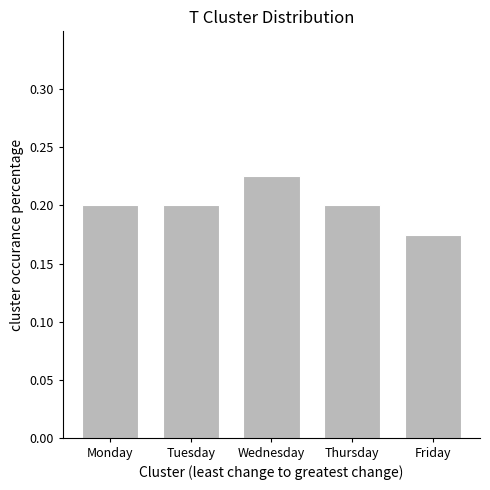

Between Wednesday and Thursday, which is larger?

Wednesday